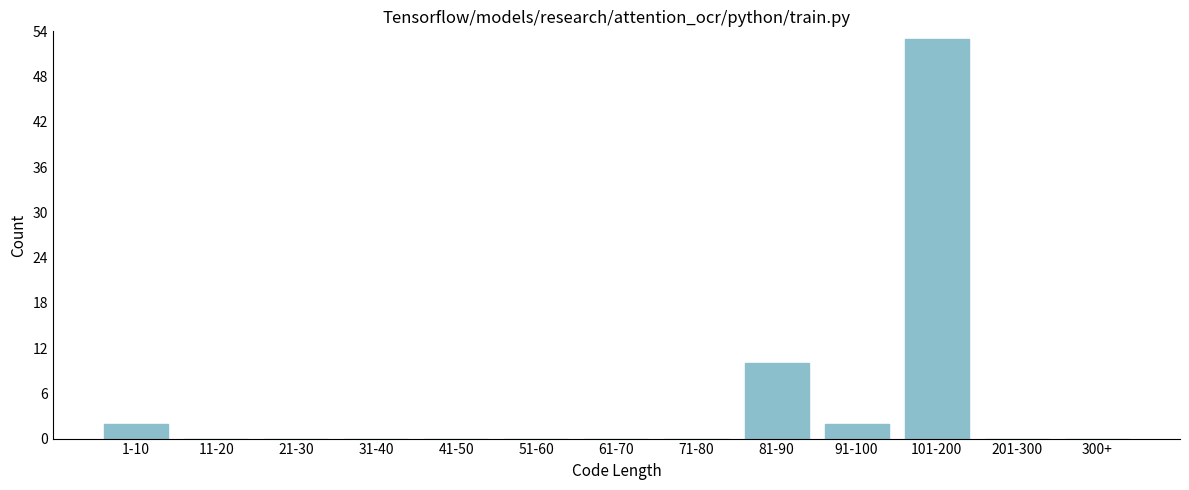

Reading left to right, transcribe all the data shown in this chart.

1-10=2	11-20=0	21-30=0	31-40=0	41-50=0	51-60=0	61-70=0	71-80=0	81-90=10	91-100=2	101-200=53	201-300=0	300+=0